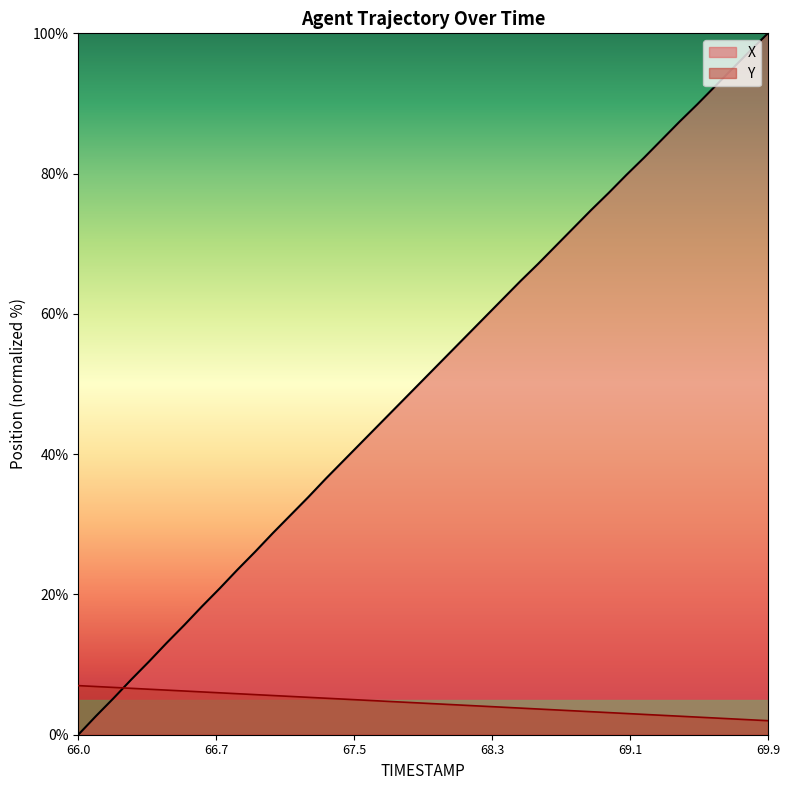

Which series has the widest spread of values?

X